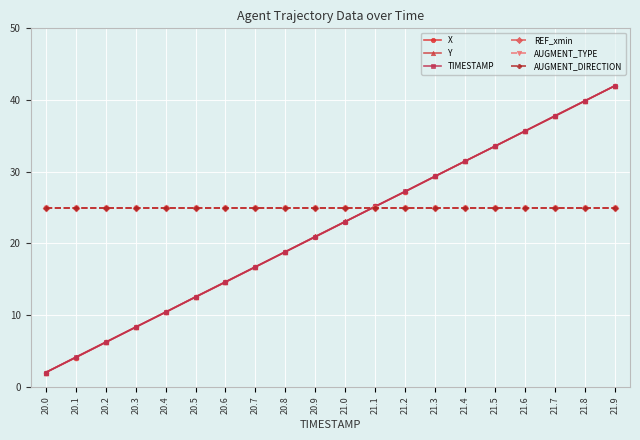

What is the difference between the maximum and minimum values in the X series?

40.0